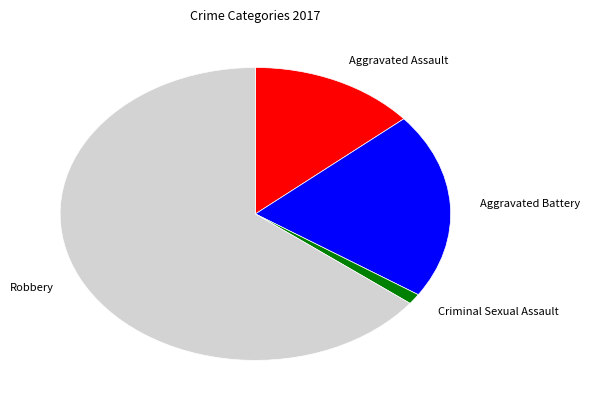

What is the smallest slice in the pie chart?

Criminal Sexual Assault